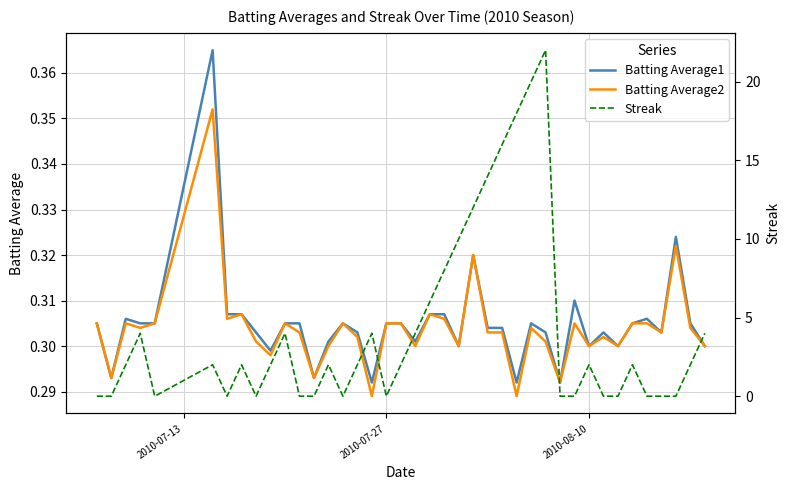

What is the greatest value displayed?

22.0